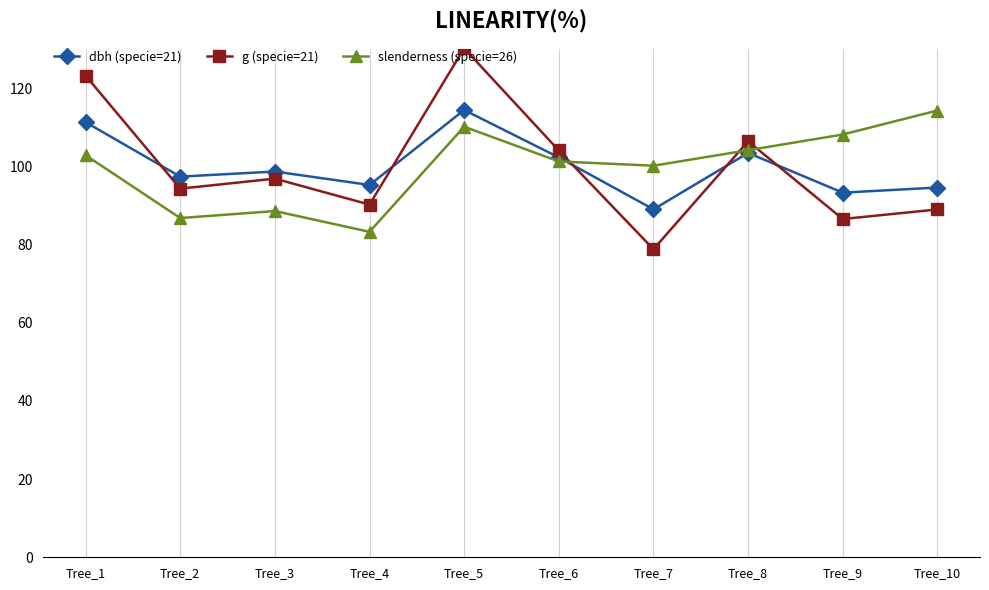

Reading left to right, list all the values displayed in this chart.

dbh (specie=21): Tree_1=111.3	Tree_2=97.4	Tree_3=98.7	Tree_4=95.3	Tree_5=114.5	Tree_6=102.3	Tree_7=89.0	Tree_8=103.5	Tree_9=93.3	Tree_10=94.6
g (specie=21): Tree_1=123.3	Tree_2=94.3	Tree_3=96.9	Tree_4=90.3	Tree_5=130.3	Tree_6=104.1	Tree_7=78.8	Tree_8=106.5	Tree_9=86.6	Tree_10=89.0
slenderness (specie=26): Tree_1=102.9	Tree_2=86.8	Tree_3=88.6	Tree_4=83.3	Tree_5=110.2	Tree_6=101.3	Tree_7=100.2	Tree_8=104.2	Tree_9=108.2	Tree_10=114.3